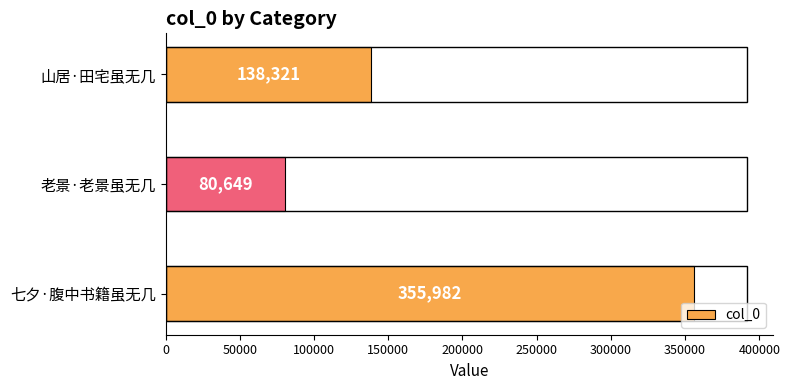

What is the change in value from 七夕·腹中书籍虽无几 to 山居·田宅虽无几?

-217661